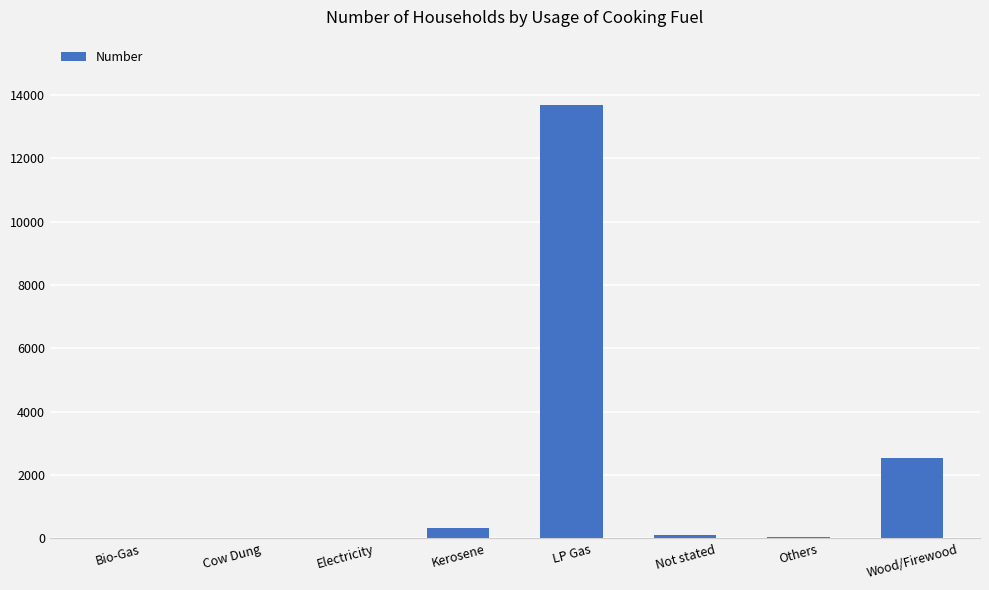

What is the sum of all values?

16746